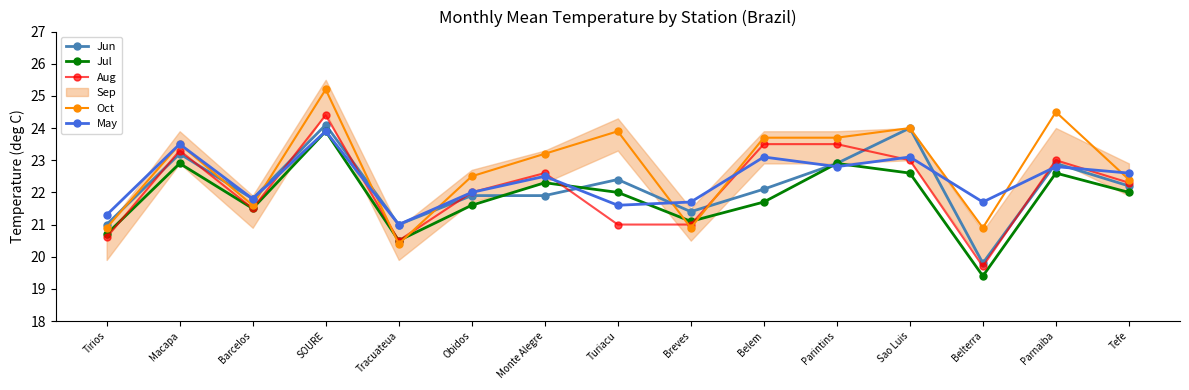

At which category does the chart reach its peak across all series?

SOURE